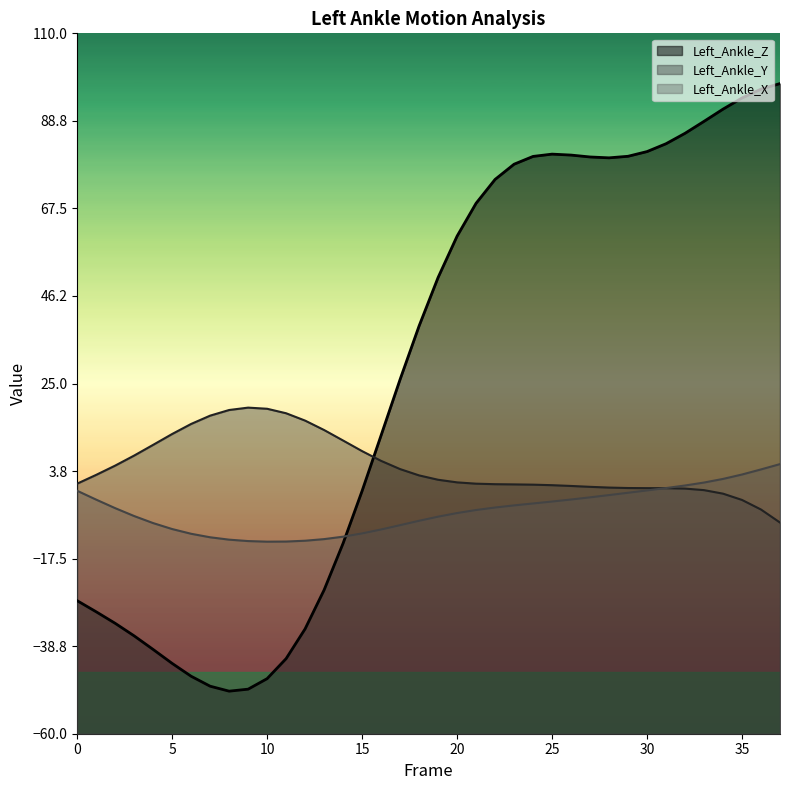

Which has a higher value, 27 or 13?

27